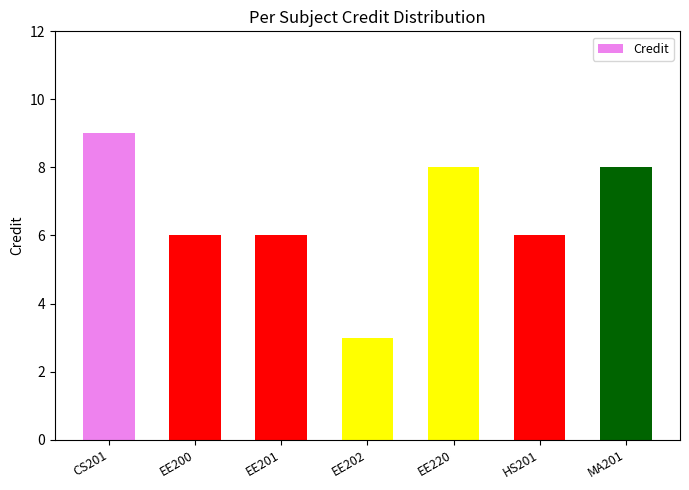

Which category has the highest value across all series?

CS201